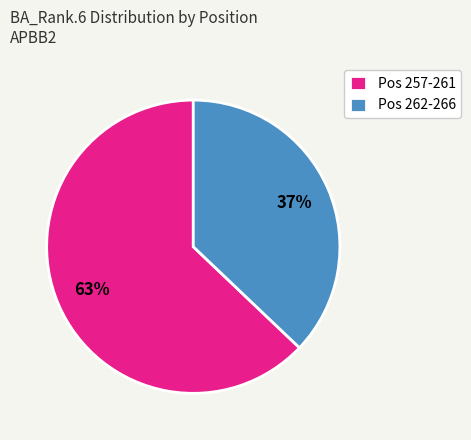

Between Pos 262-266 and Pos 257-261, which is larger?

Pos 257-261